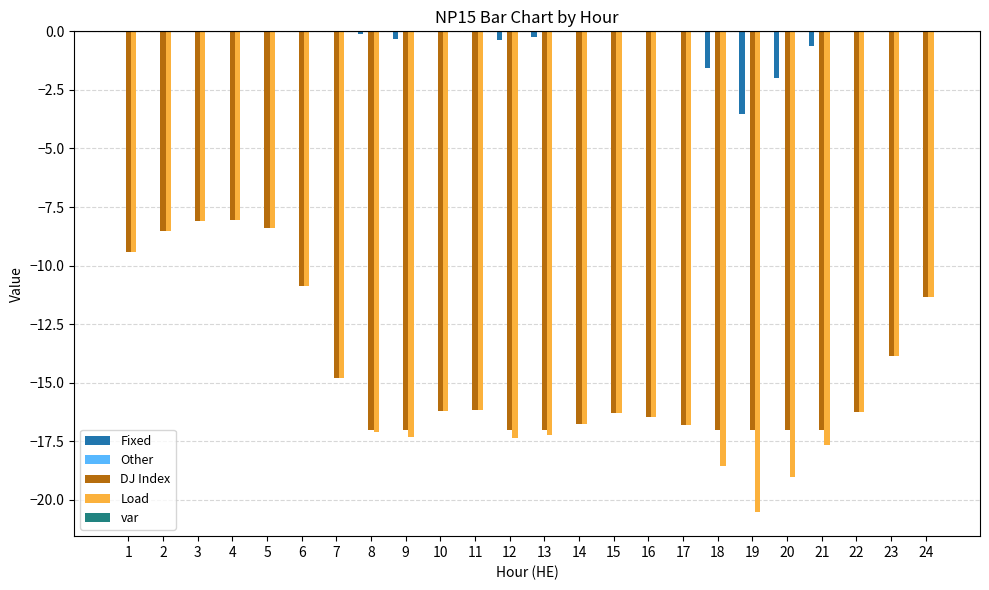

Are the bars horizontal?

No